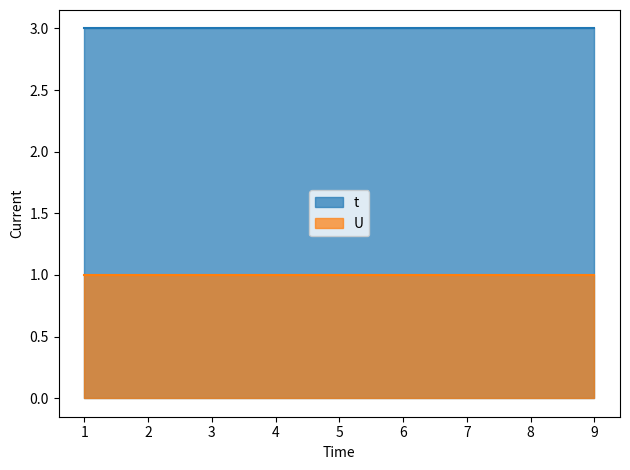

What is the spread (max minus min) of values at 3?

2